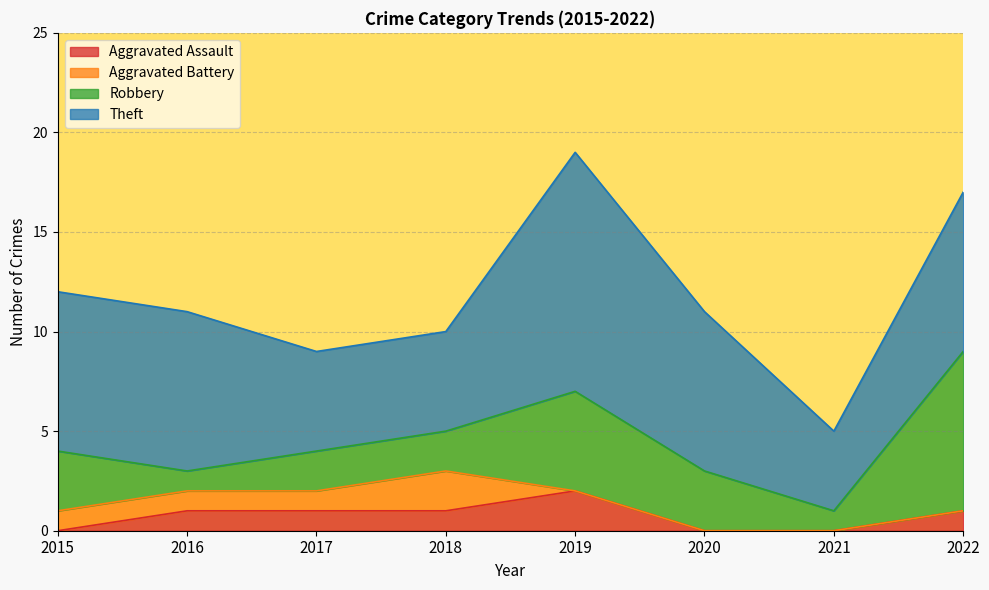

What is the total value across all series at 2016?

11